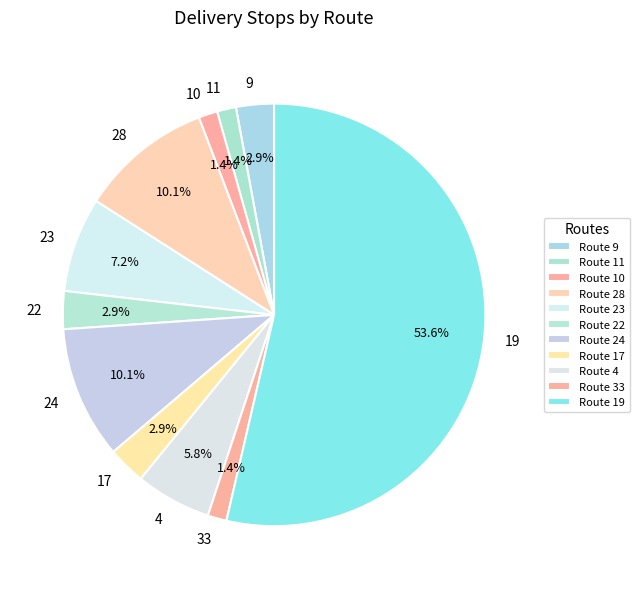

The 19 slice represents 67% of the pie. True or false?

False